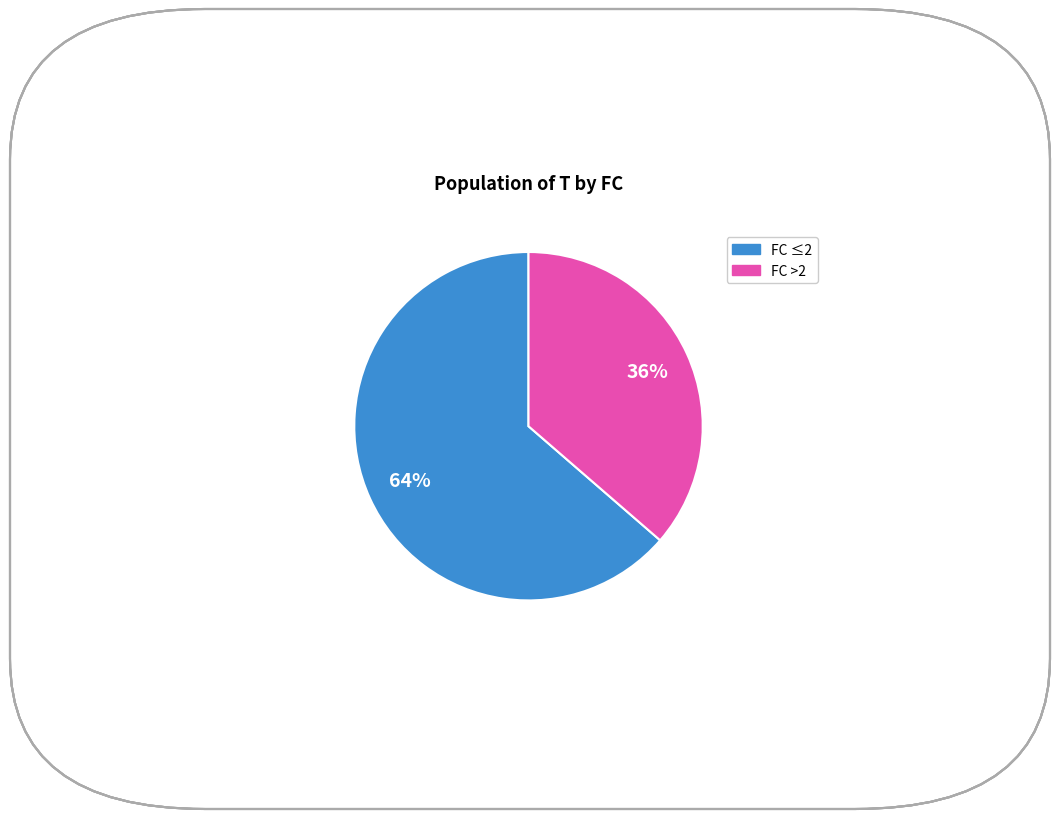

Does any single category account for the majority?

Yes